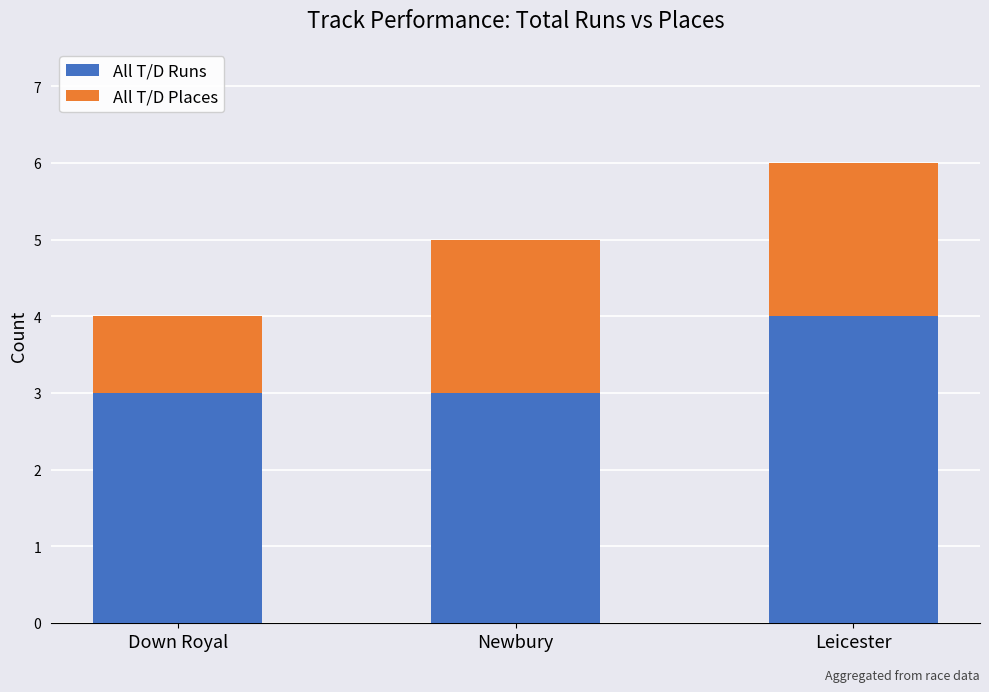

The All T/D Runs series shows 5 at Newbury. True or false?

False